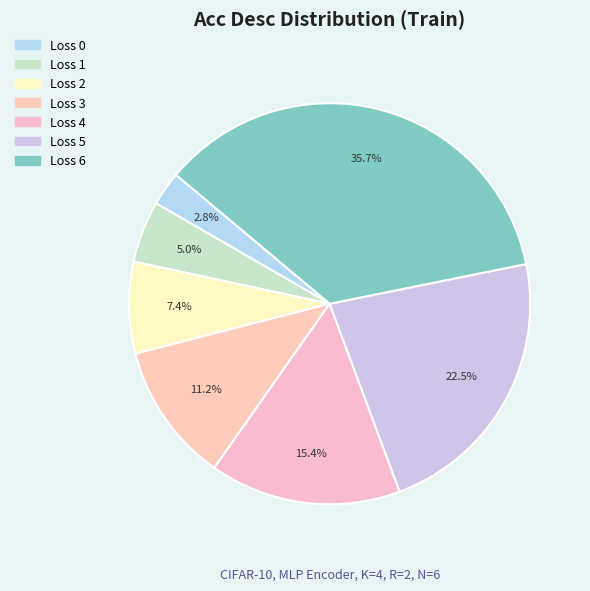

To the nearest percent, what is the difference between the Loss 4 and Loss 6 slice percentages?

20%